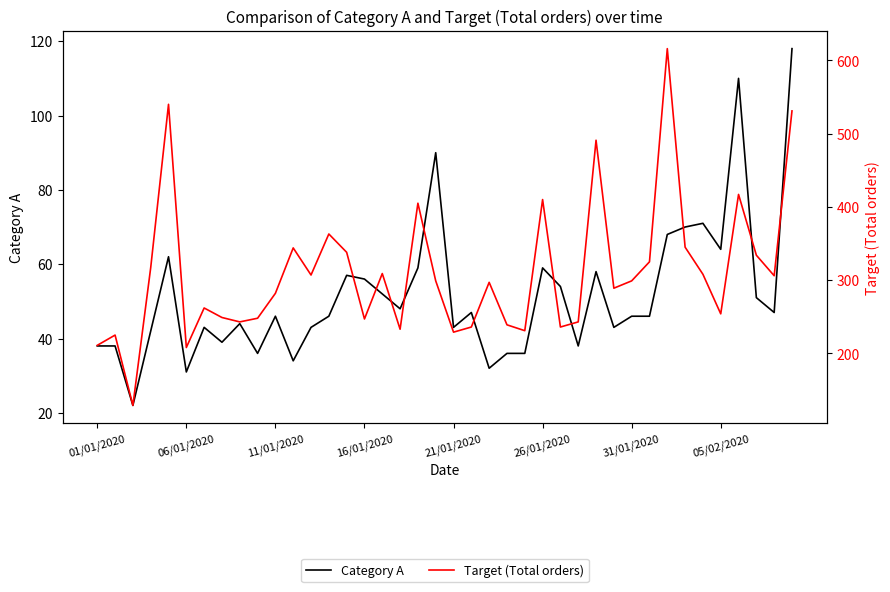

Between 11/01/2020 and 12, which series saw the biggest shift?

Target (Total orders)